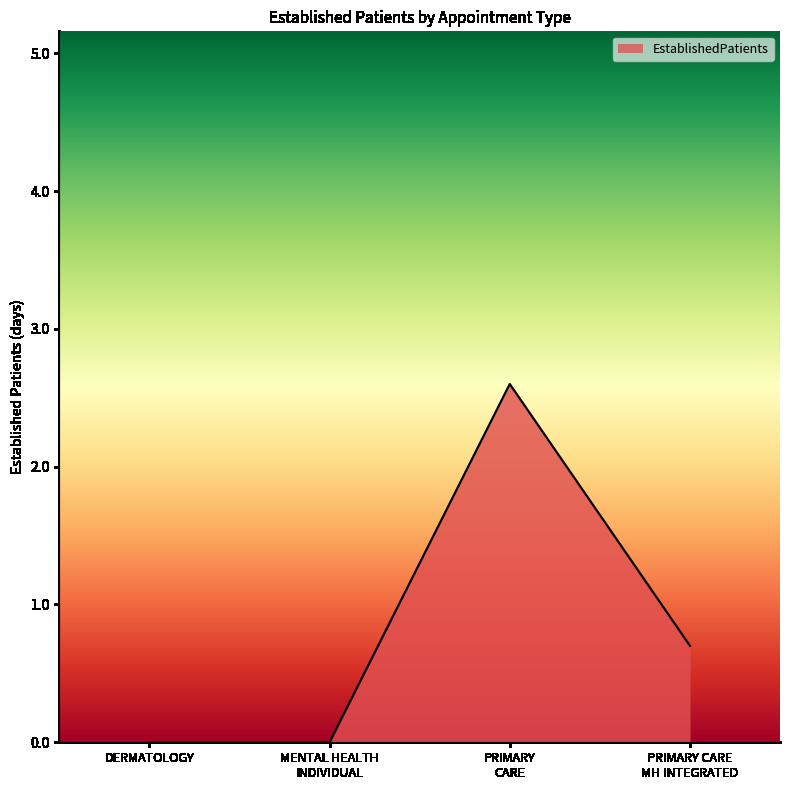

What is the sum of all values?

3.3